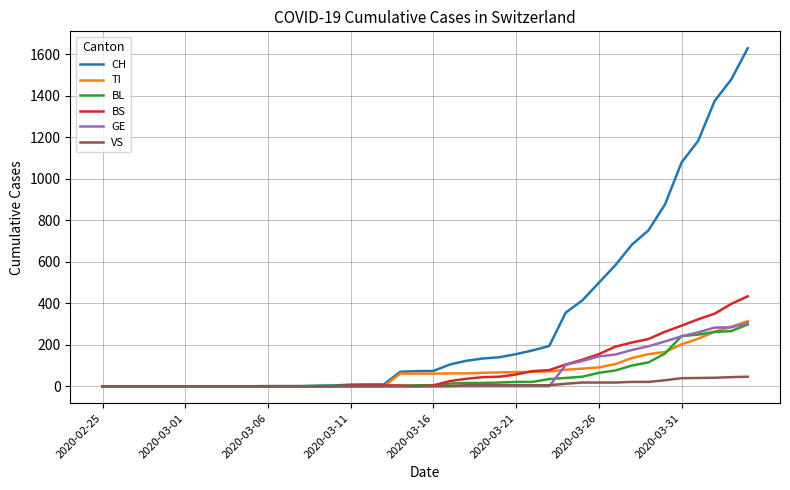

What is the greatest value displayed?

1630